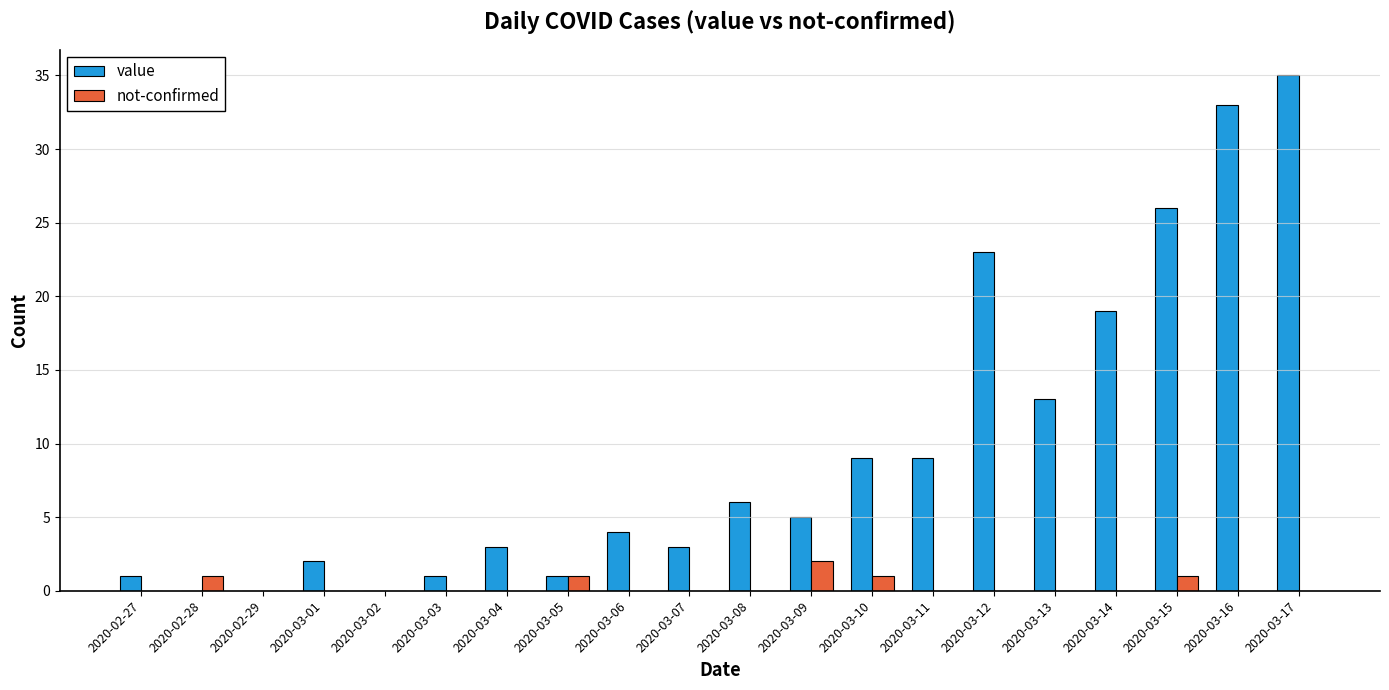

True or false: value has a value of 9 at 2020-03-11.

True